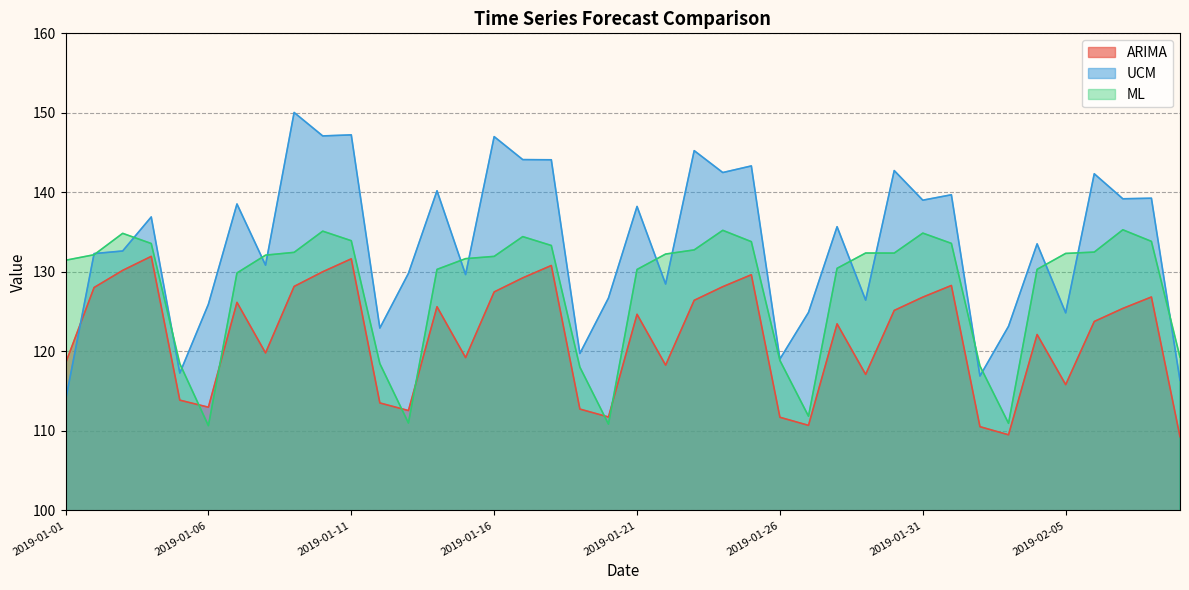

What position from the left is 2019-01-18?

18